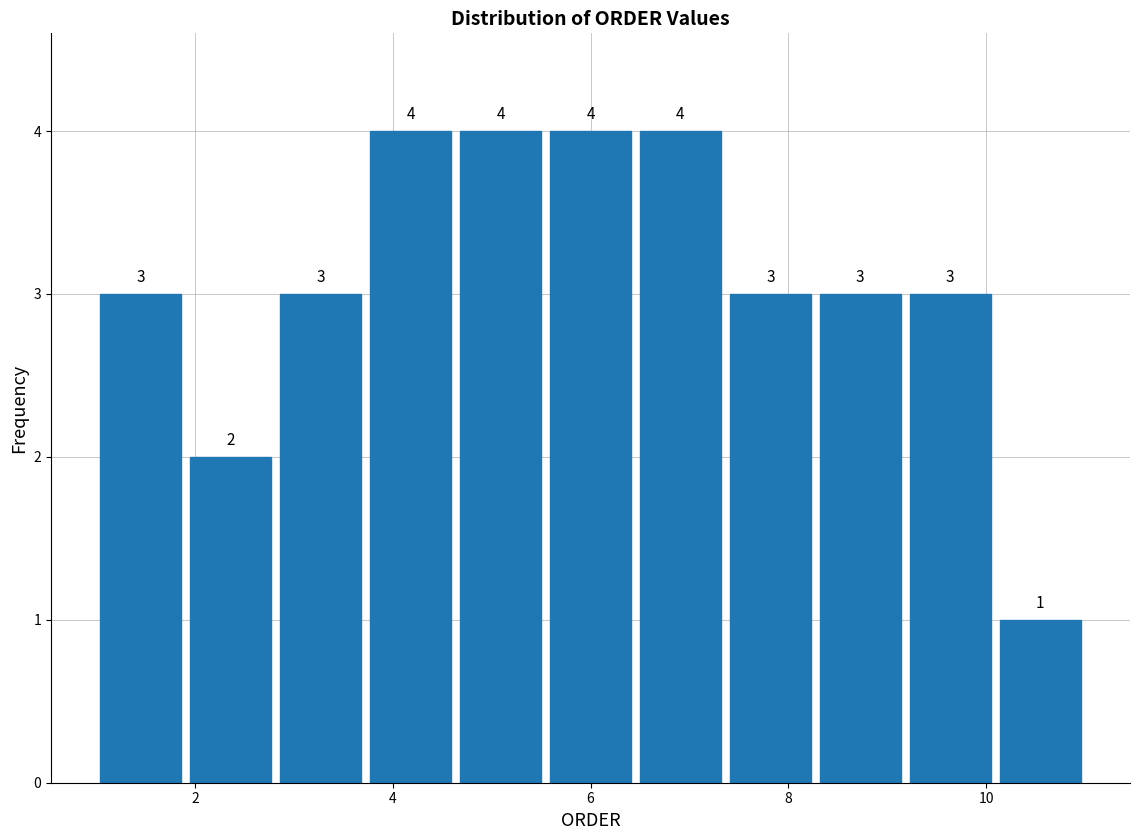

What is the height of the bar covering 8.2 to 9.2 on the x-axis? The bar edges are not printed on the chart, so give them approximately, as read against the axis.

3